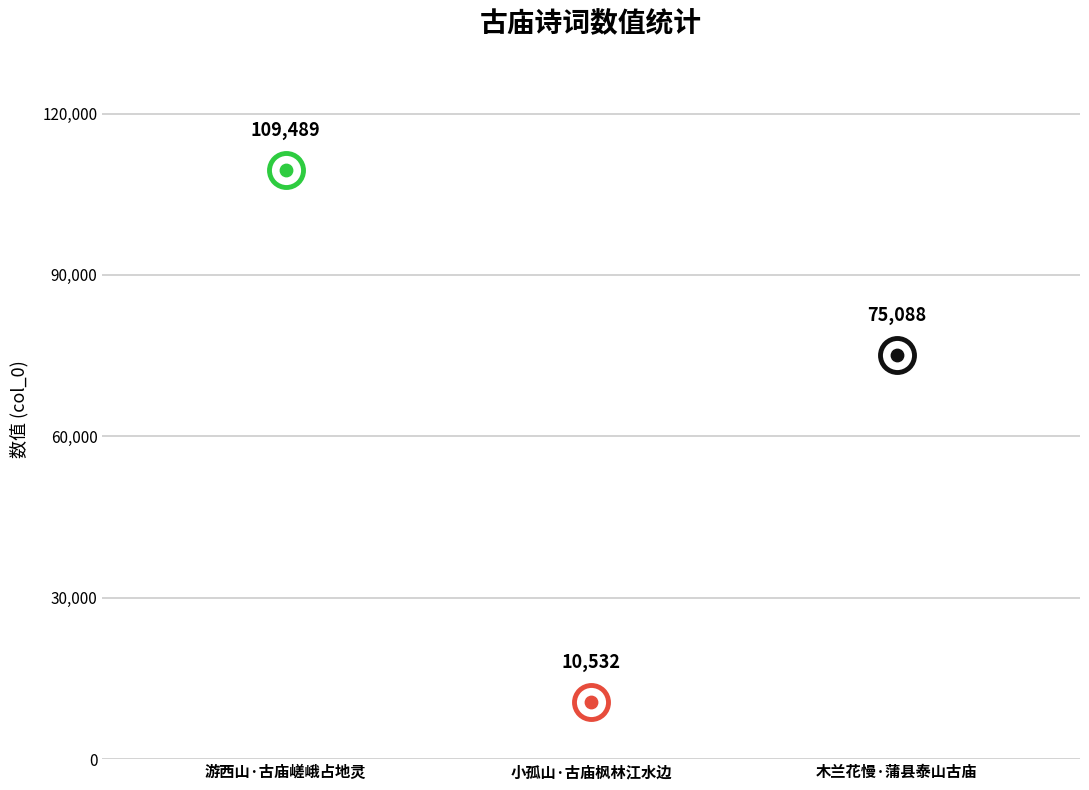

What is the change in value from 小孤山·古庙枫林江水边 to 木兰花慢·蒲县泰山古庙?

+64556